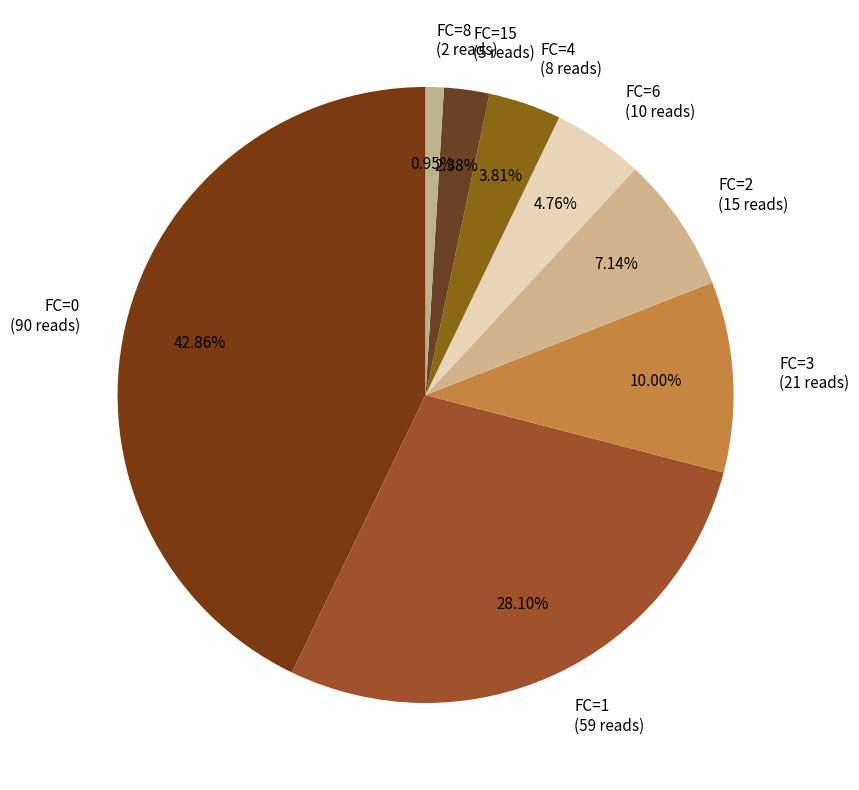

To the nearest percent, what is the difference between the largest and smallest slice percentages?

42%